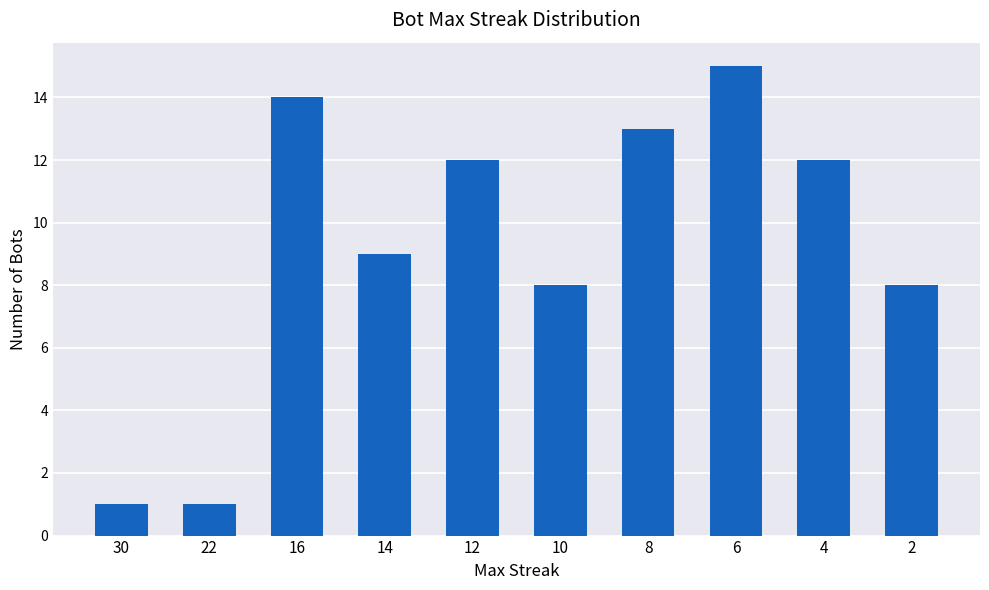

Count the number of categories in the chart.

10